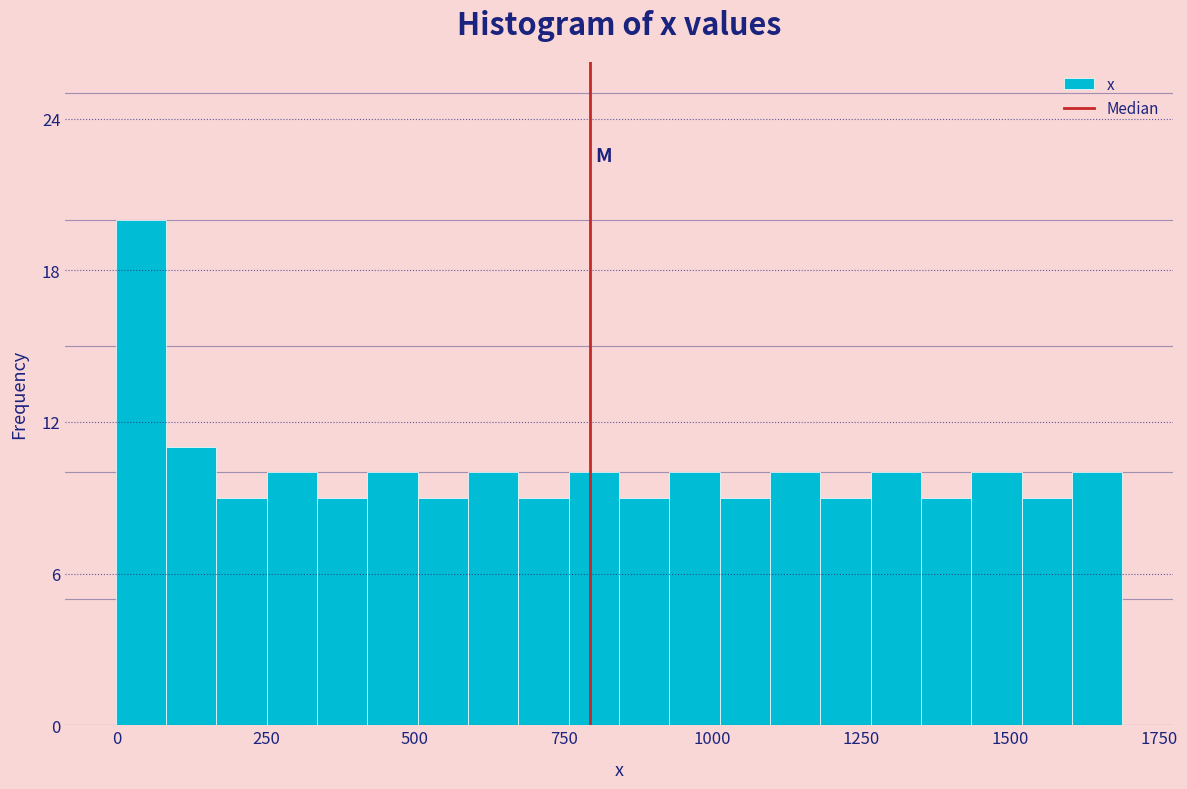

Around what value on the x-axis is the tallest bar? Give the approximate position of its centre, as read against the axis.

50